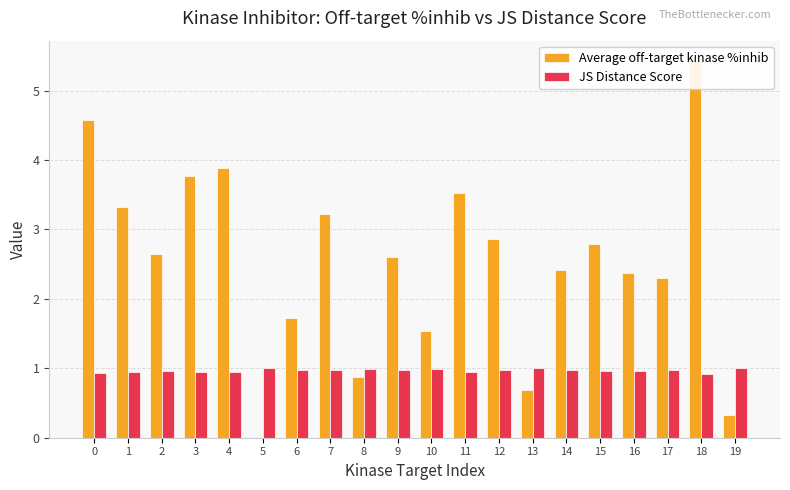

Which series has the largest total across all categories?

Average off-target kinase %inhib